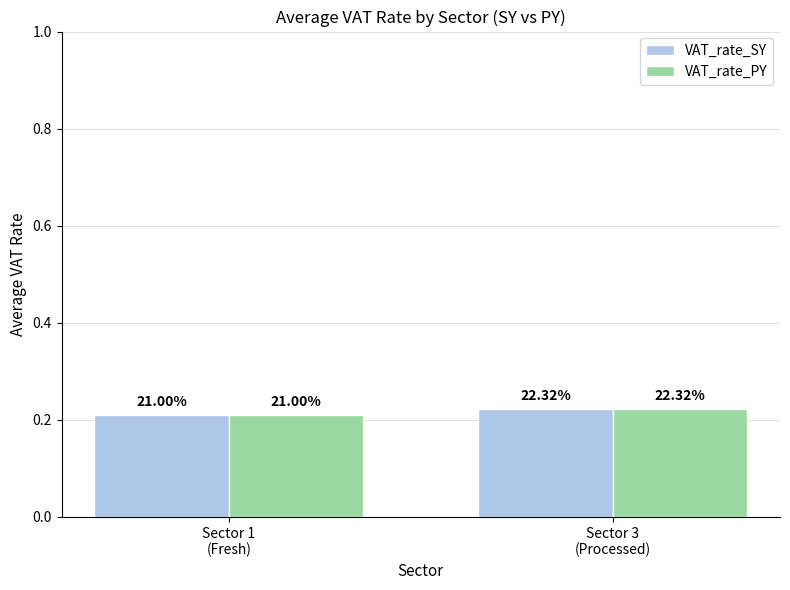

What is the label of the 1st bar from the right?

Sector 3
(Processed)